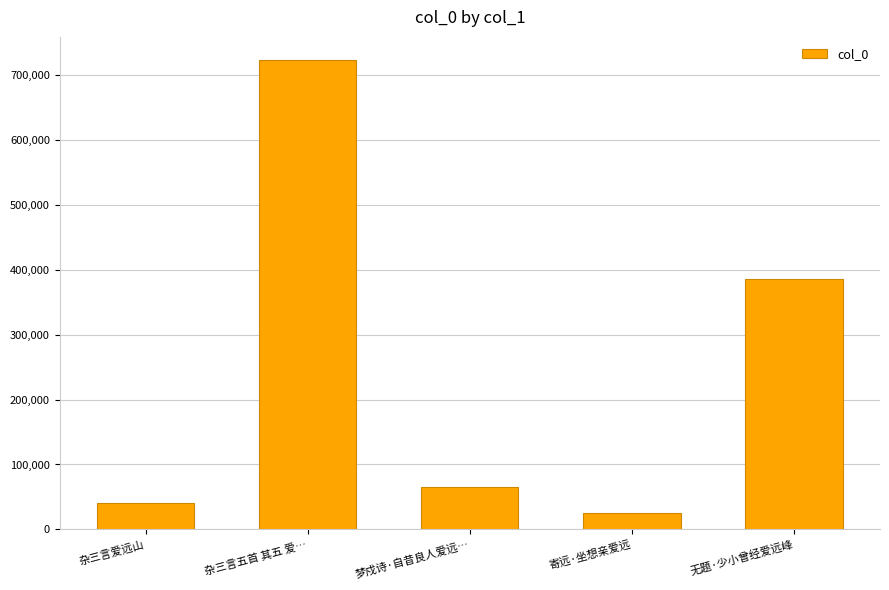

The chart shows a value of 66574 at 杂三言爱远山. True or false?

False